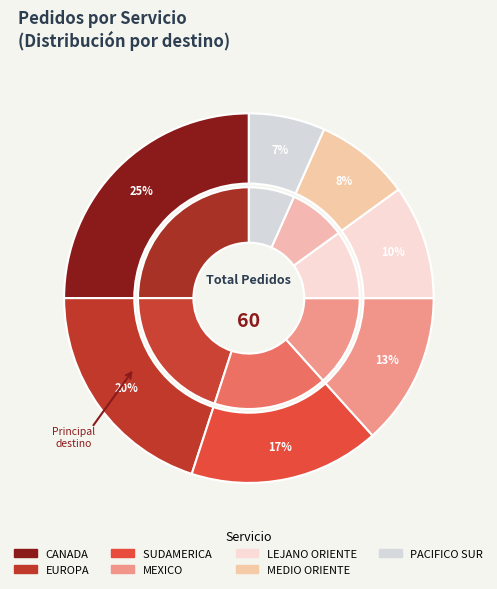

Is the sum of LEJANO ORIENTE and CANADA greater than half?

No